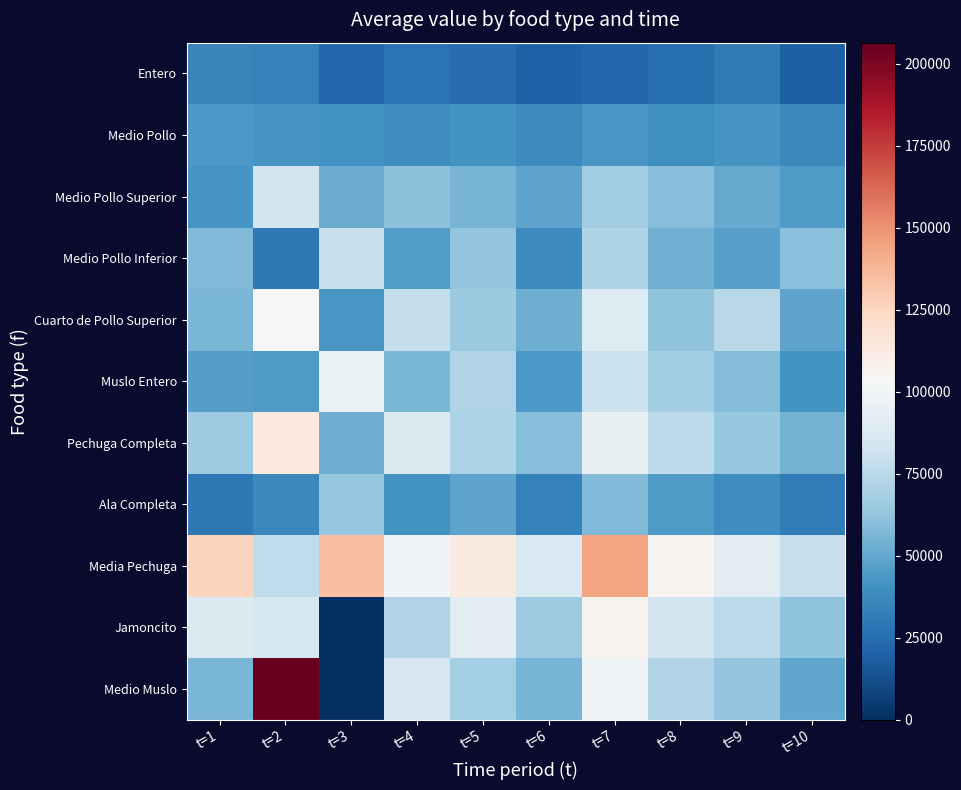

Which series has the largest total across all categories?

Media Pechuga